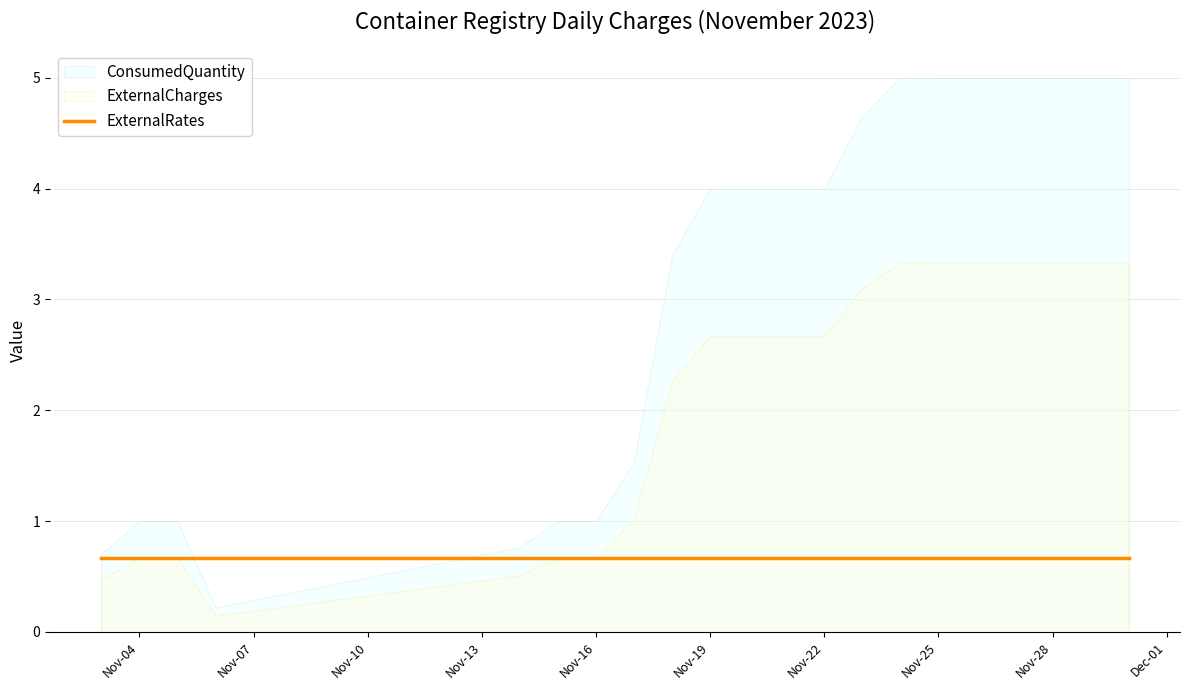

At which category is the sum across all series the highest?

2023-11-24